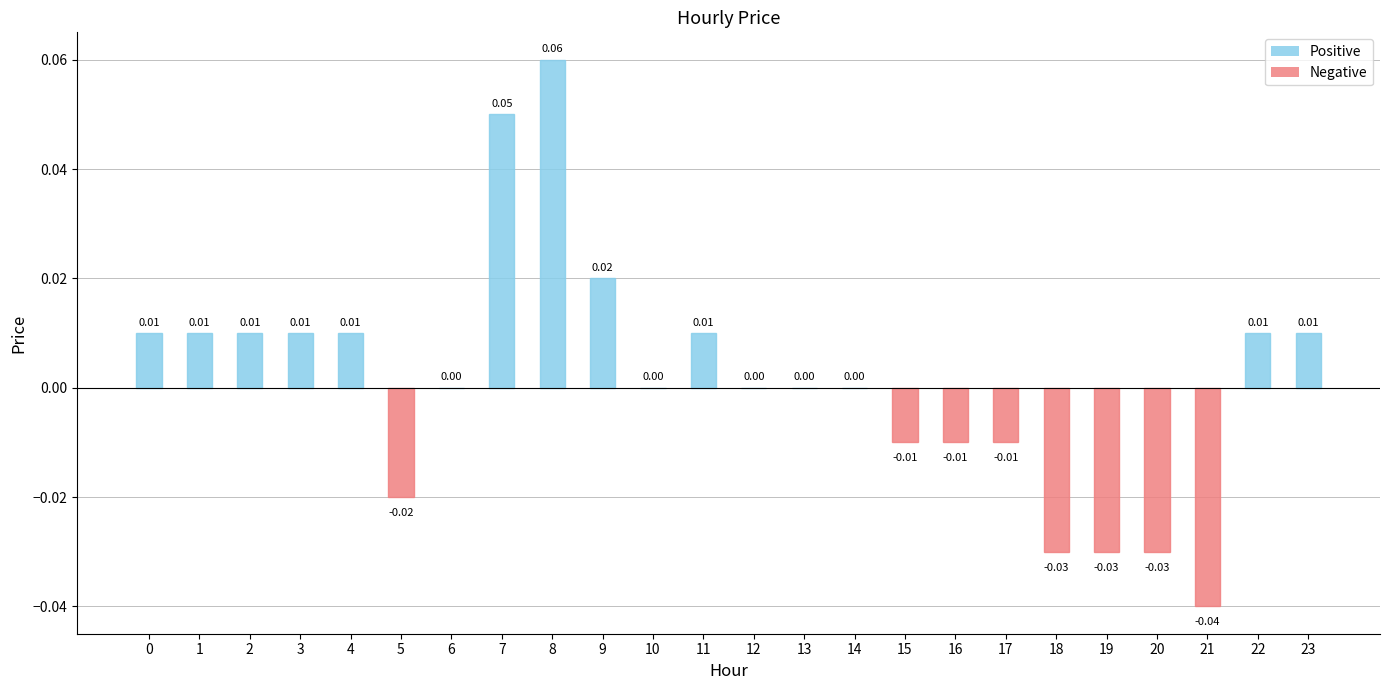

How many data points does each series have?

24